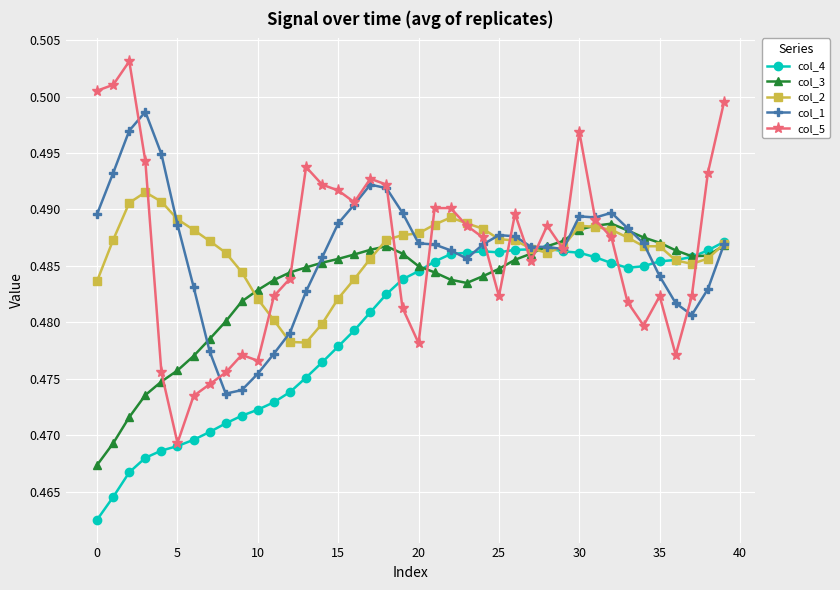

At how many categories does at least one series exceed 0?

40